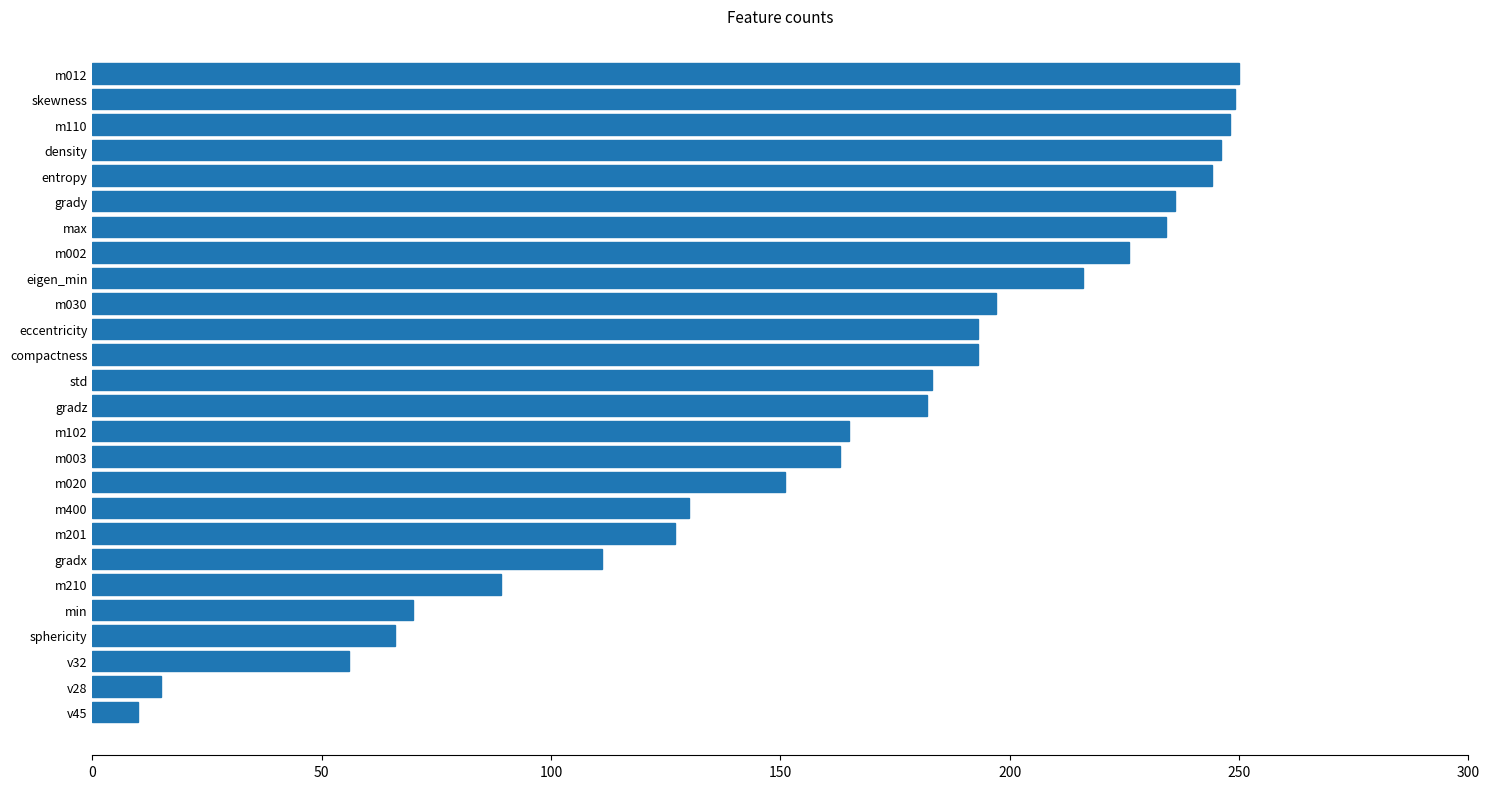

What is the ratio of the value at m030 to the value at entropy?

0.8